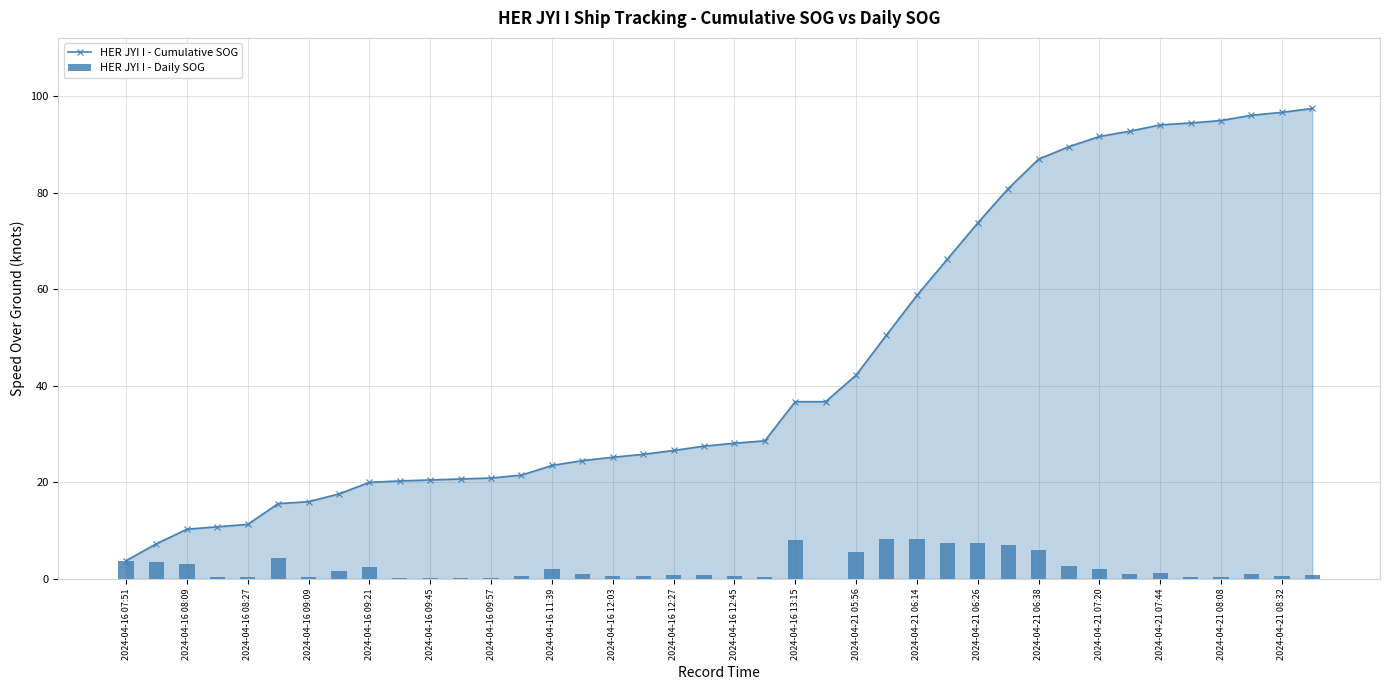

How many values in the HER JYI I - Cumulative SOG series are below 28?

20